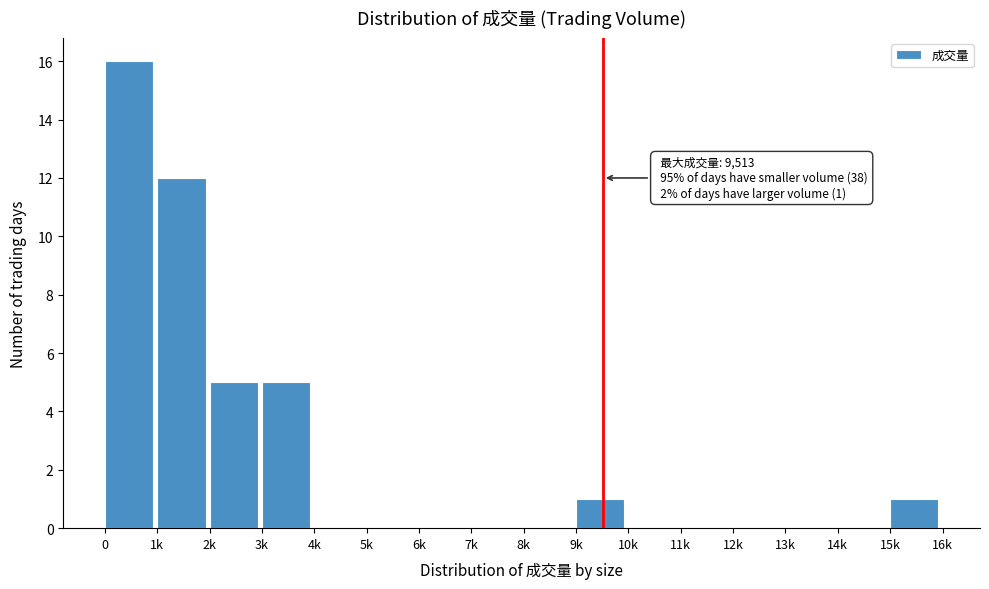

Reading right to left, extract all data points from this chart.

15k=1	14k=0	13k=0	12k=0	11k=0	10k=0	9k=1	8k=0	7k=0	6k=0	5k=0	4k=0	3k=5	2k=5	1k=12	0=16